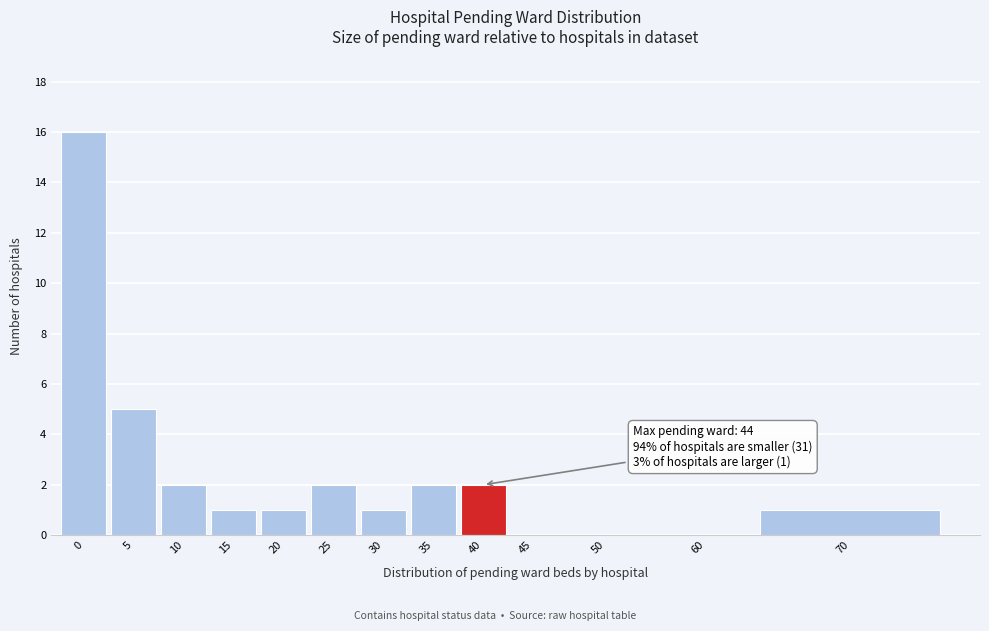

Reading left to right, what are all the values shown in this chart?

0=16	5=5	10=2	15=1	20=1	25=2	30=1	35=2	40=2	45=0	50=0	60=0	70=1